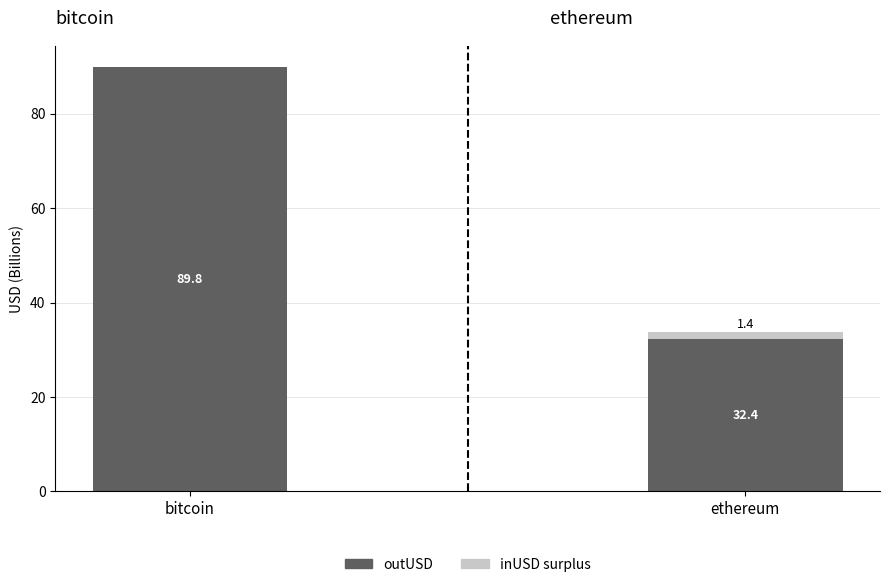

What are all the series names shown in the legend?

outUSD (Billion), inUSD surplus (Billion)